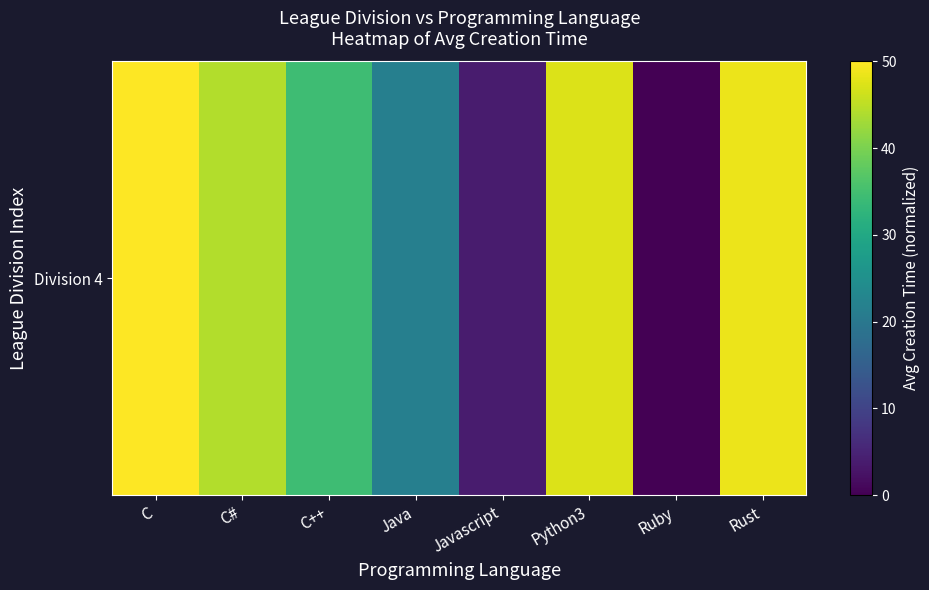

What is the greatest value displayed?

50.0